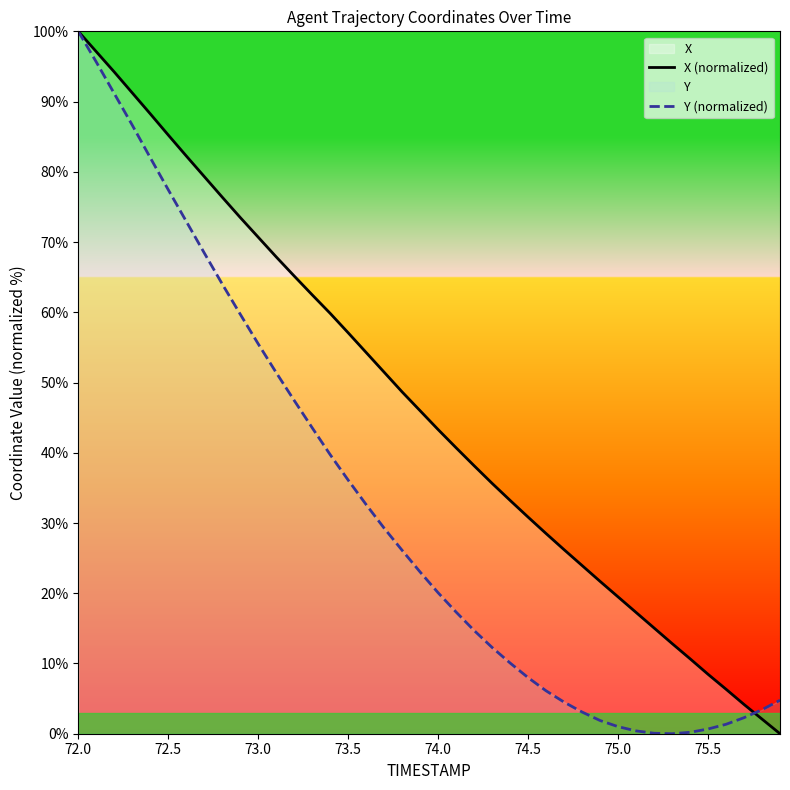

List the series in order of their overall mean, lowest first.

Y (normalized), X (normalized)